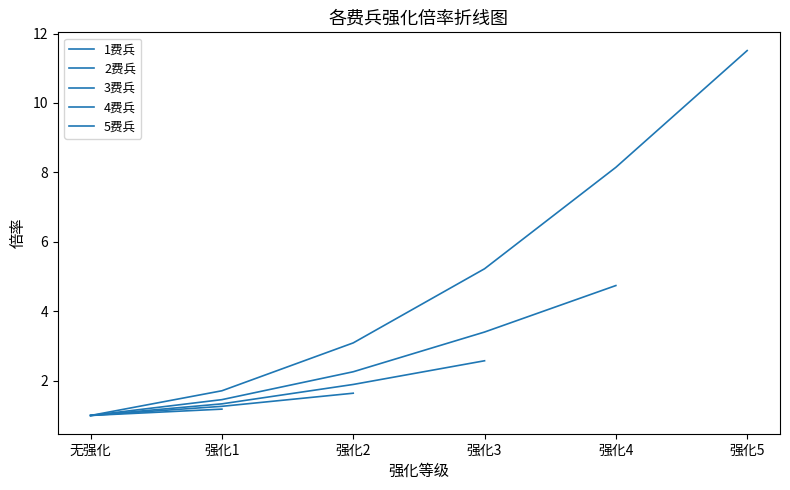

What are all the series names shown in the legend?

1费兵, 2费兵, 3费兵, 4费兵, 5费兵